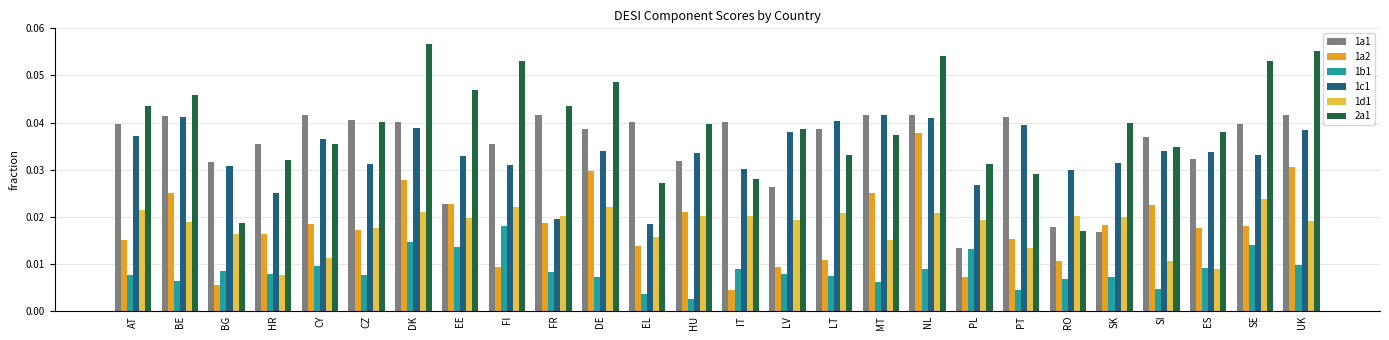

What is the label of the 11th bar from the right?

LT